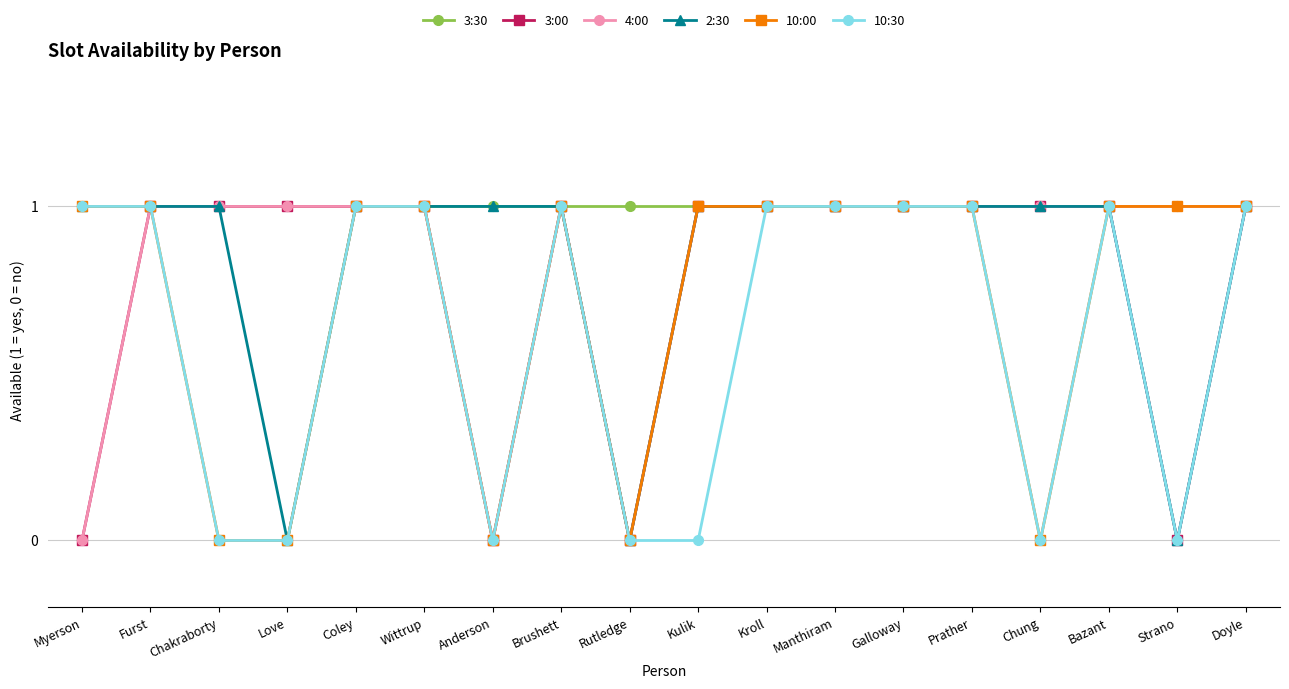

What is the total value across all series at Kroll?

6